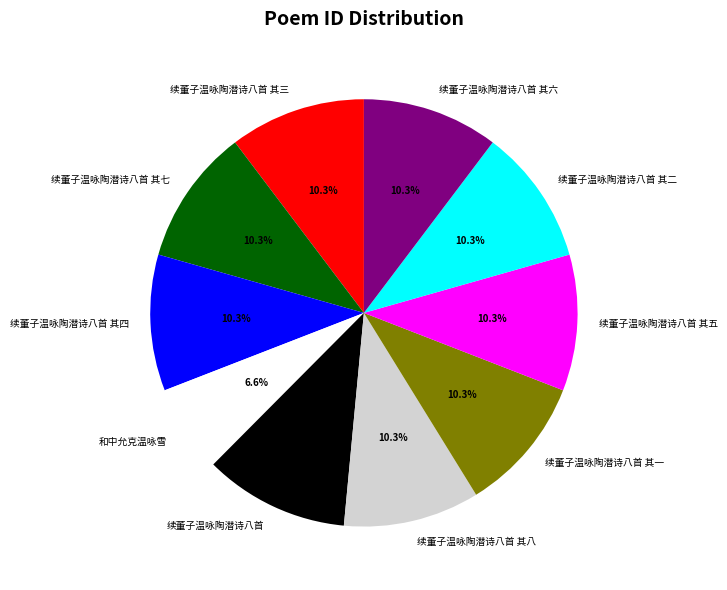

Is 续董子温咏陶潜诗八首 其六 the majority of the pie?

No